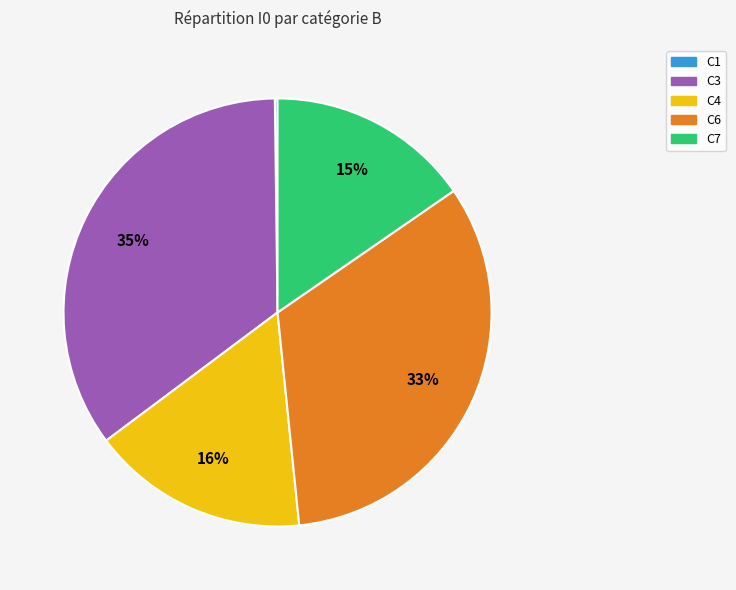

To the nearest percent, what is the average slice percentage?

20%